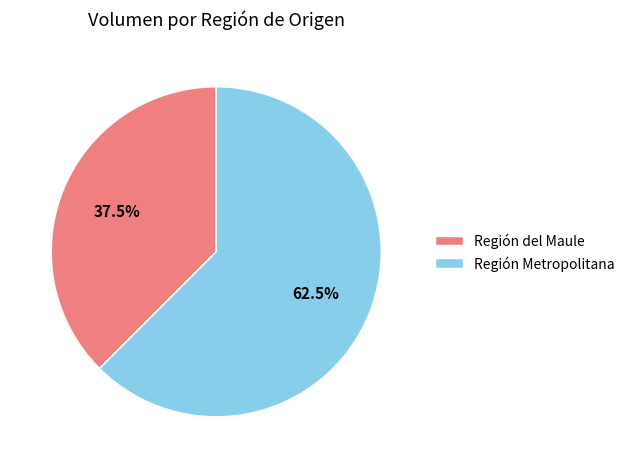

To the nearest percent, what is the average slice percentage?

50%